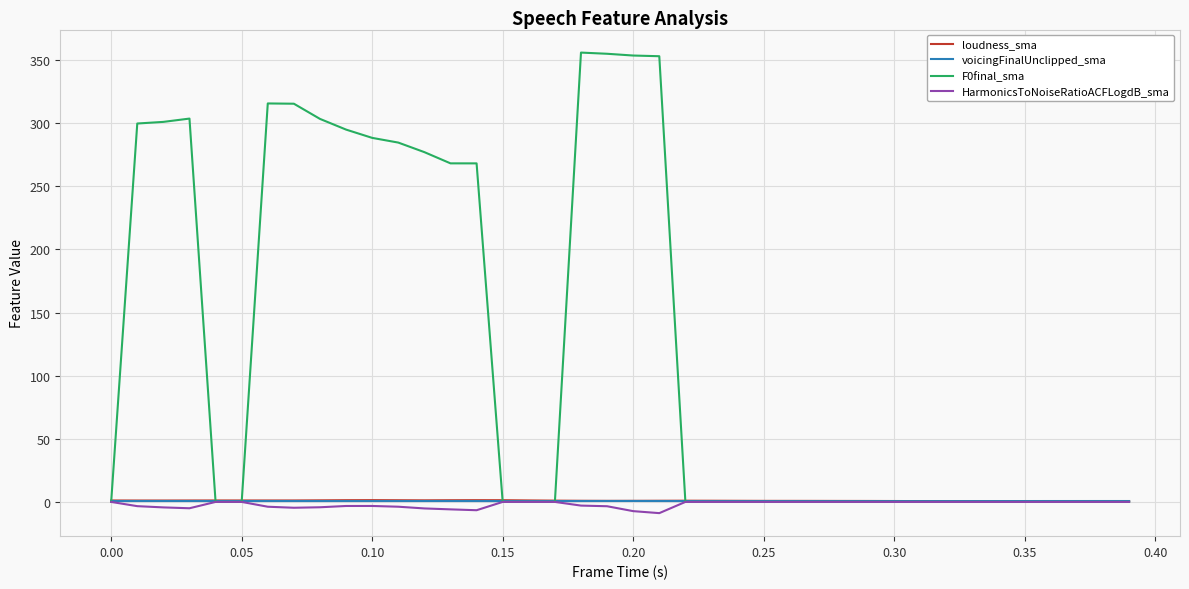

What is the smallest value displayed?

-8.9